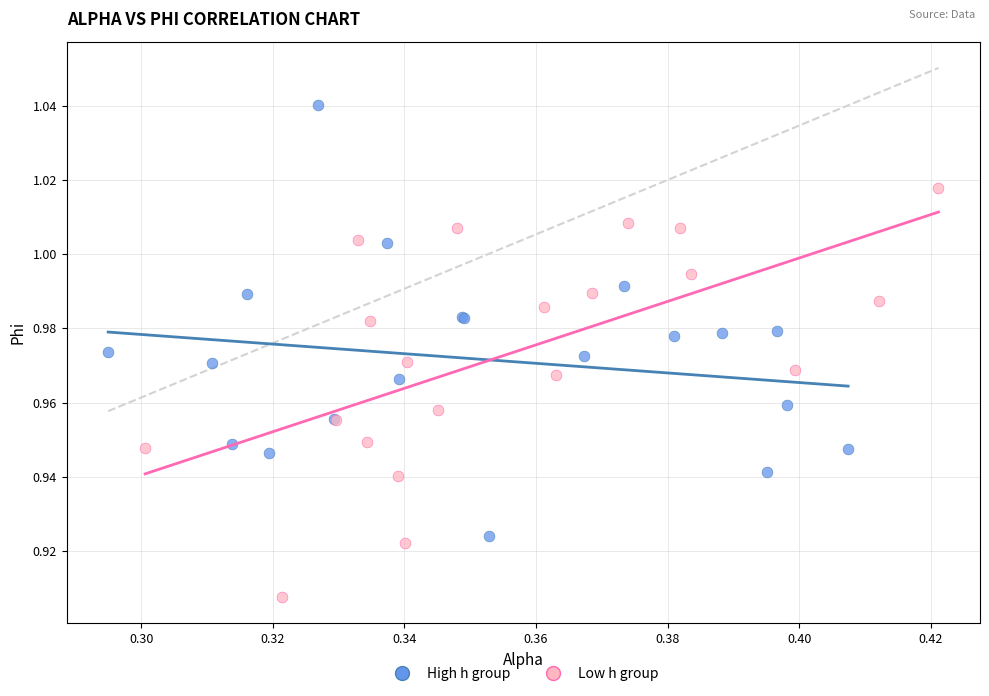

Which series contains the lowest Y value?

Low h group